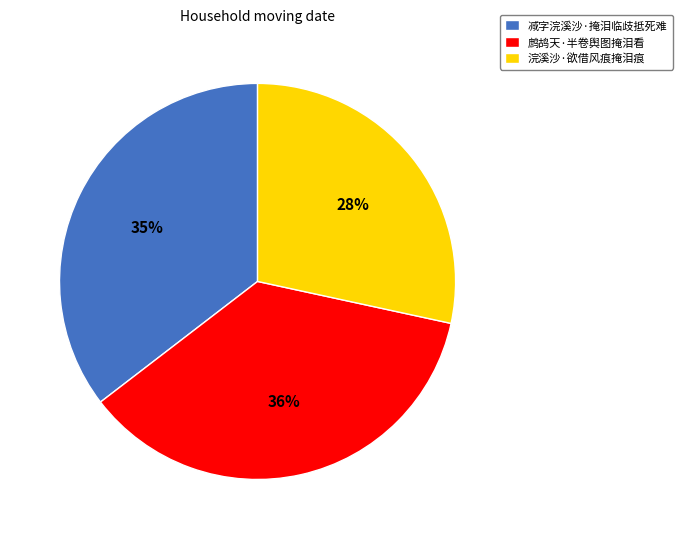

Which has a higher value, 减字浣溪沙·掩泪临歧抵死难 or 浣溪沙·欲借风痕掩泪痕?

减字浣溪沙·掩泪临歧抵死难